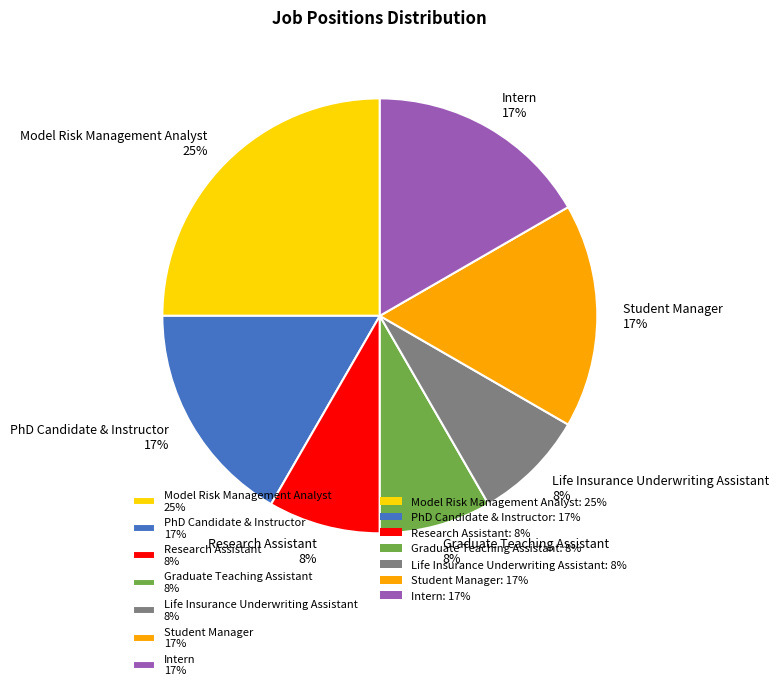

What is the largest slice in the pie chart?

Model Risk Management Analyst